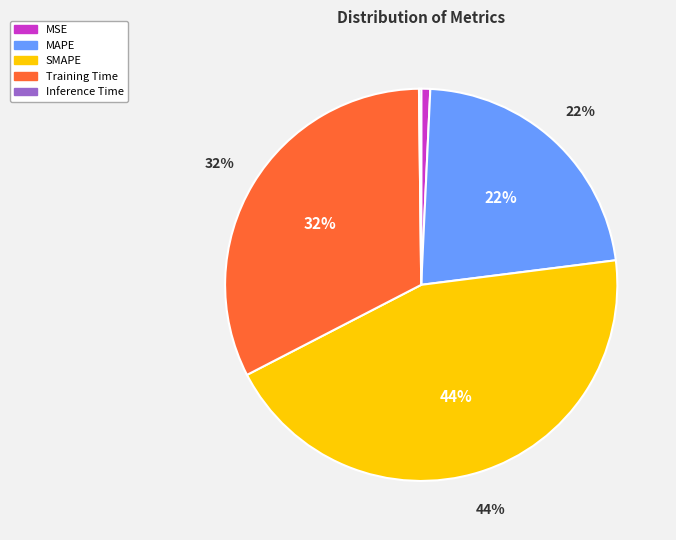

To the nearest percent, what is the difference between the Training Time and Inference Time slice percentages?

32%